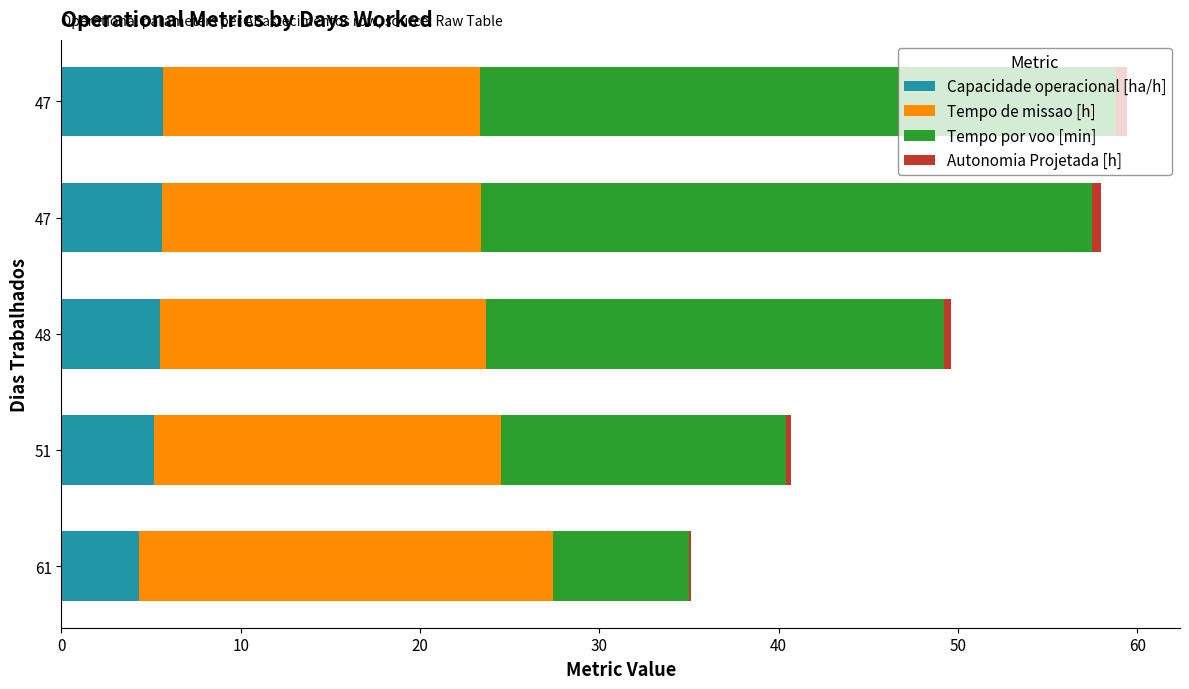

How many series are shown in this chart?

4